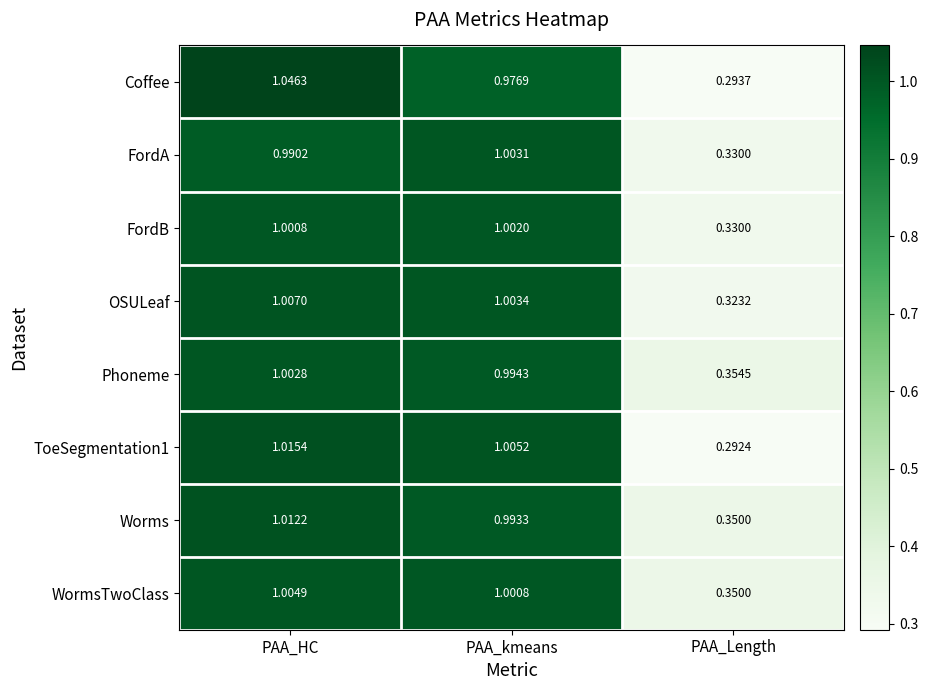

Rank the categories by WormsTwoClass value from lowest to highest.

PAA_Length, PAA_kmeans, PAA_HC